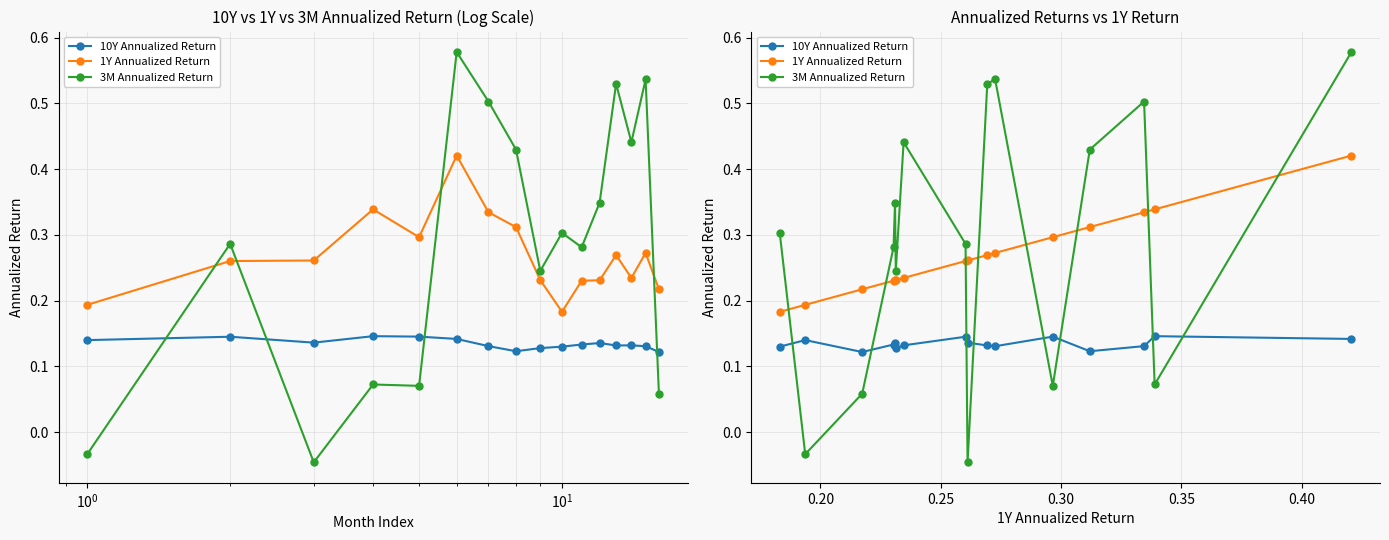

What is the value of the 3M Annualized Return point at the 12th from the left?

0.1